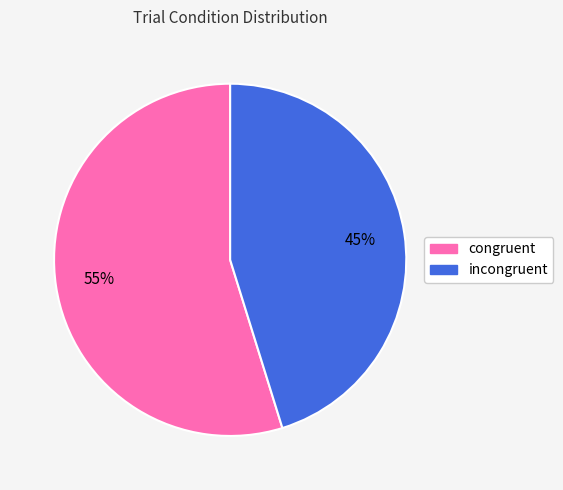

Which slice is the smallest?

incongruent